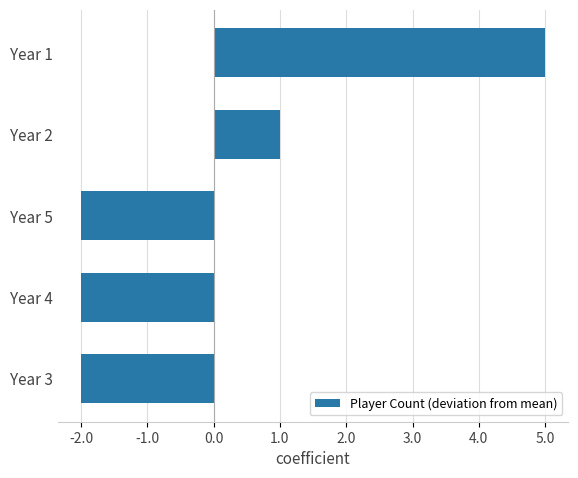

How many positive values are there?

2